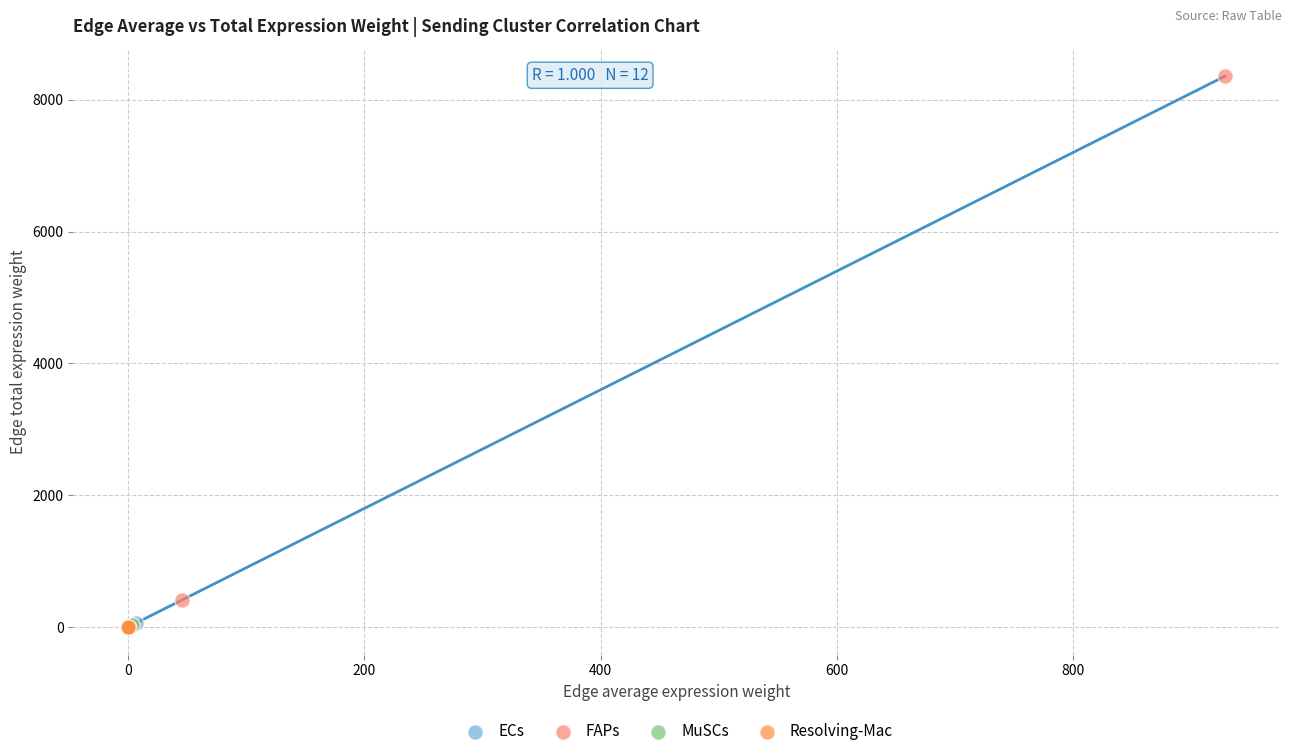

Which series reaches the maximum Y coordinate?

FAPs